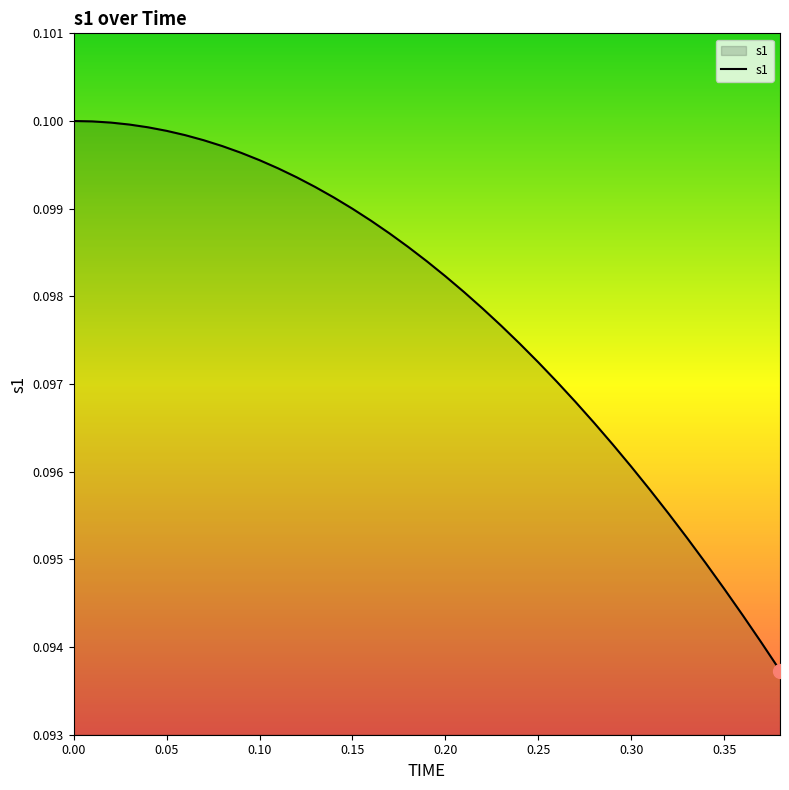

Between 0.35 and 0.30, which is larger?

0.30